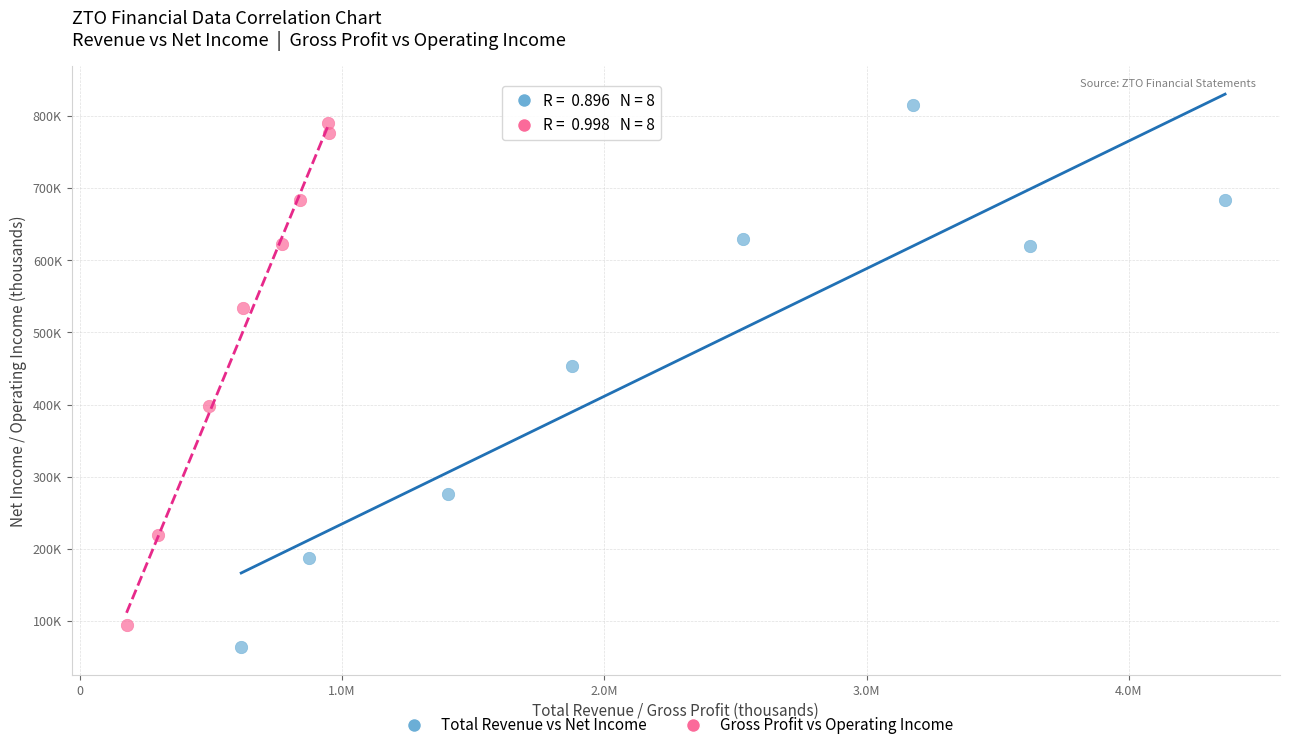

What are all the series names shown in the legend?

Total Revenue vs Net Income, Gross Profit vs Operating Income